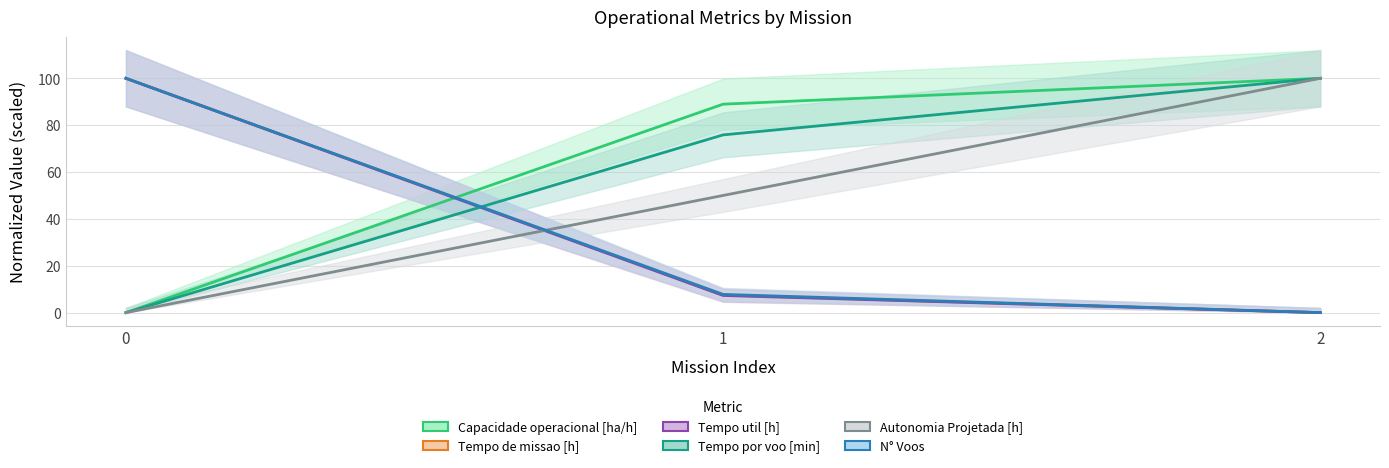

Count the number of categories in the chart.

3